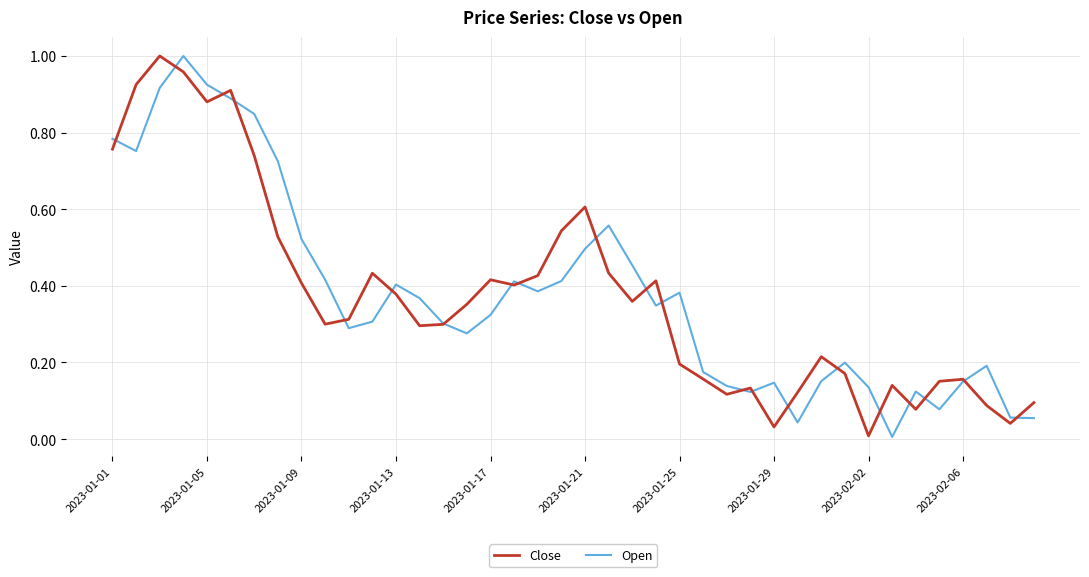

How many lines are shown in the chart?

2